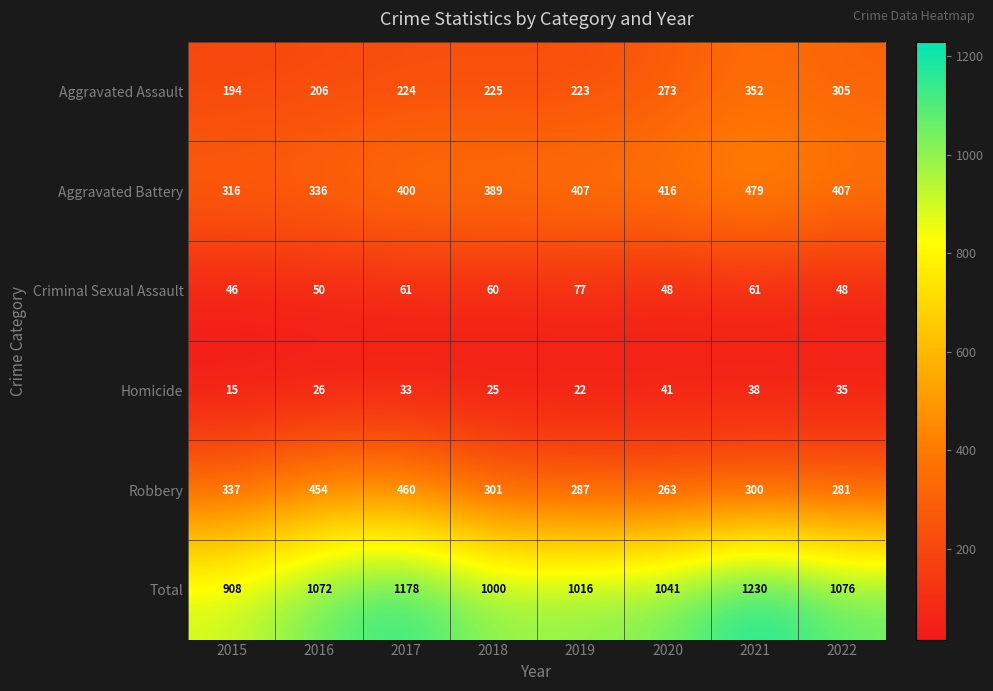

At how many categories does at least one series exceed 1212?

1